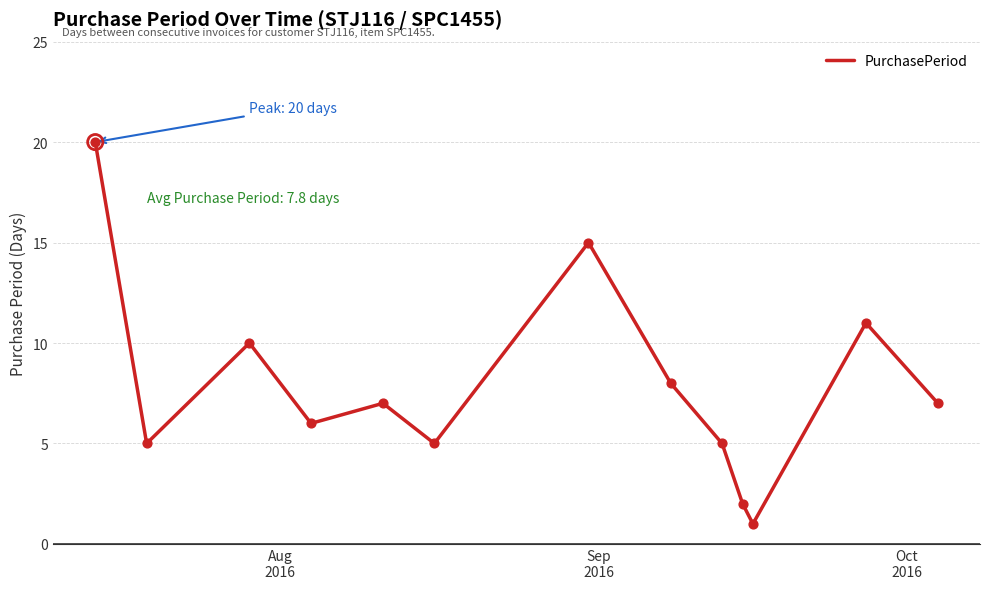

What is the greatest value displayed?

20